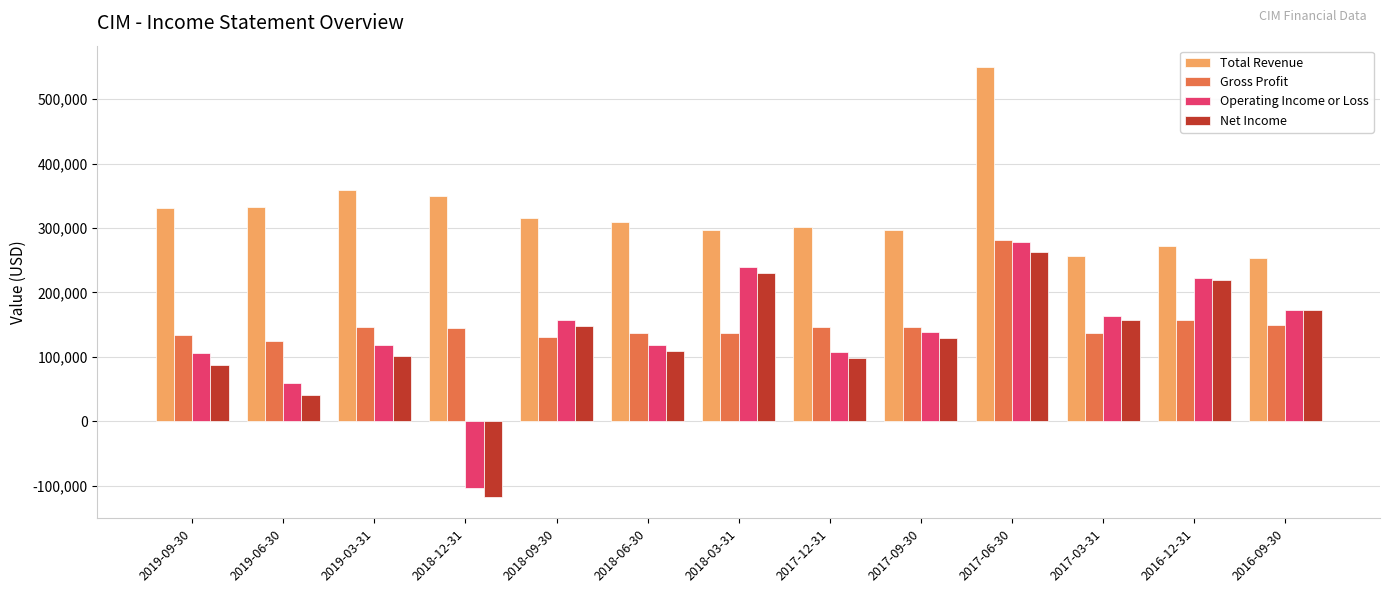

Count the number of categories in the chart.

13